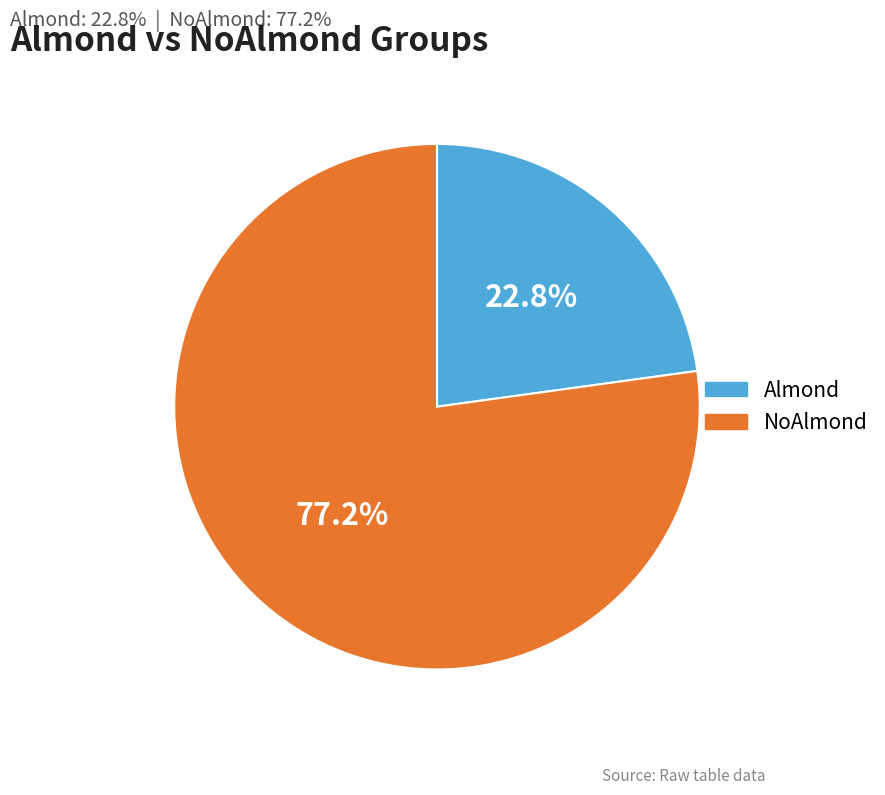

True or false: NoAlmond accounts for 77% of the total.

True